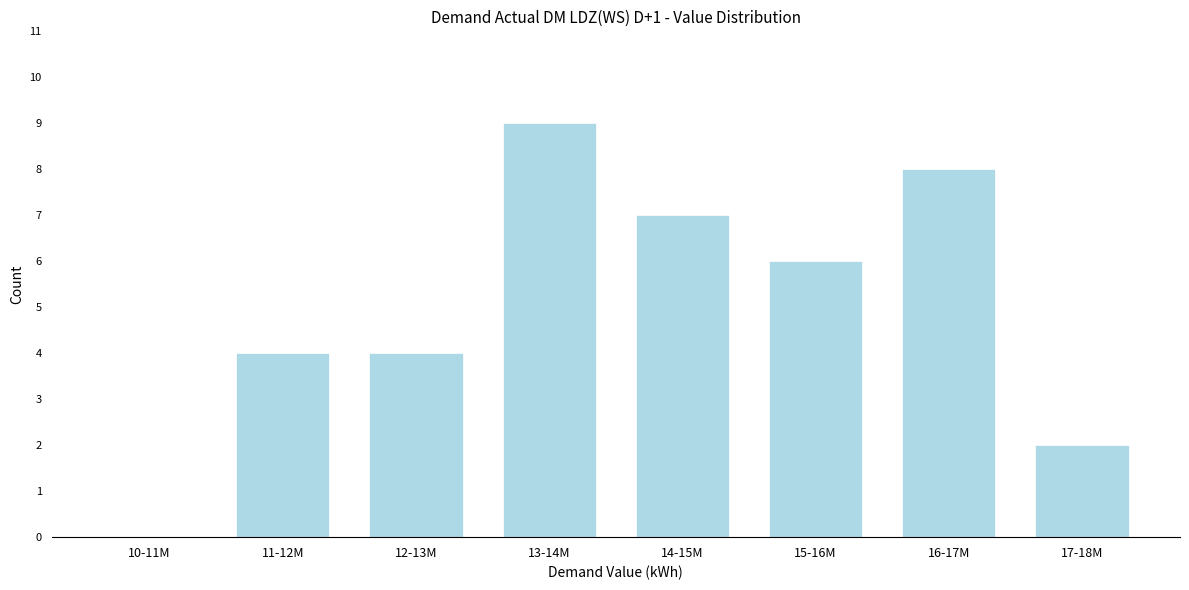

Reading left to right, what are all the values shown in this chart?

10-11M=0	11-12M=4	12-13M=4	13-14M=9	14-15M=7	15-16M=6	16-17M=8	17-18M=2